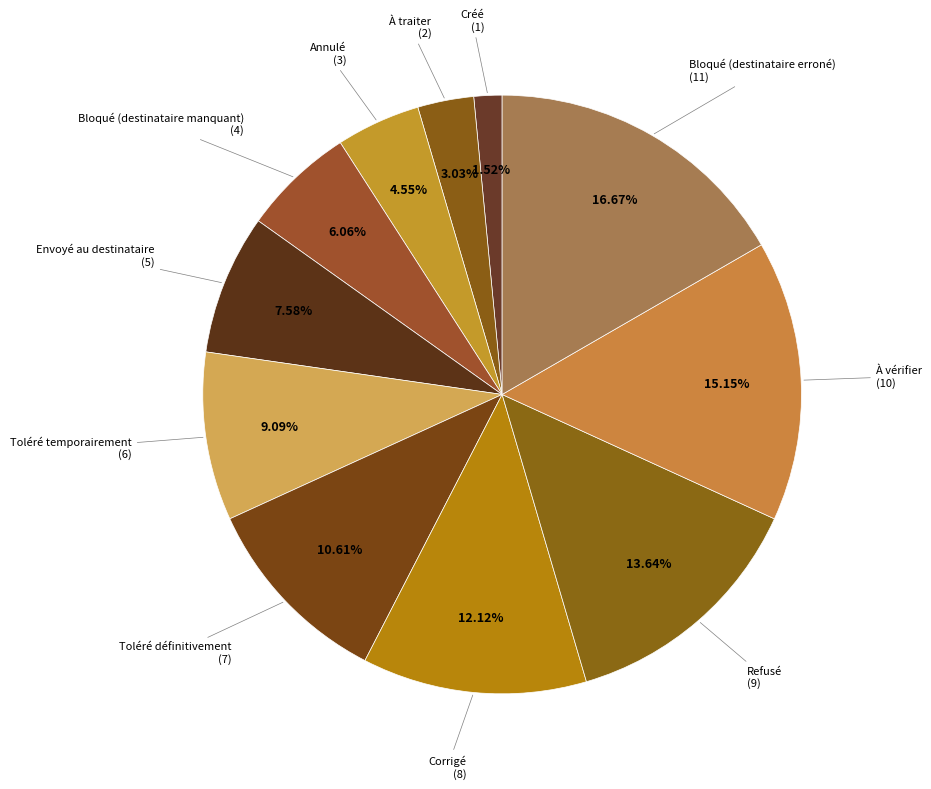

Is the sum of Créé and Corrigé greater than half?

No